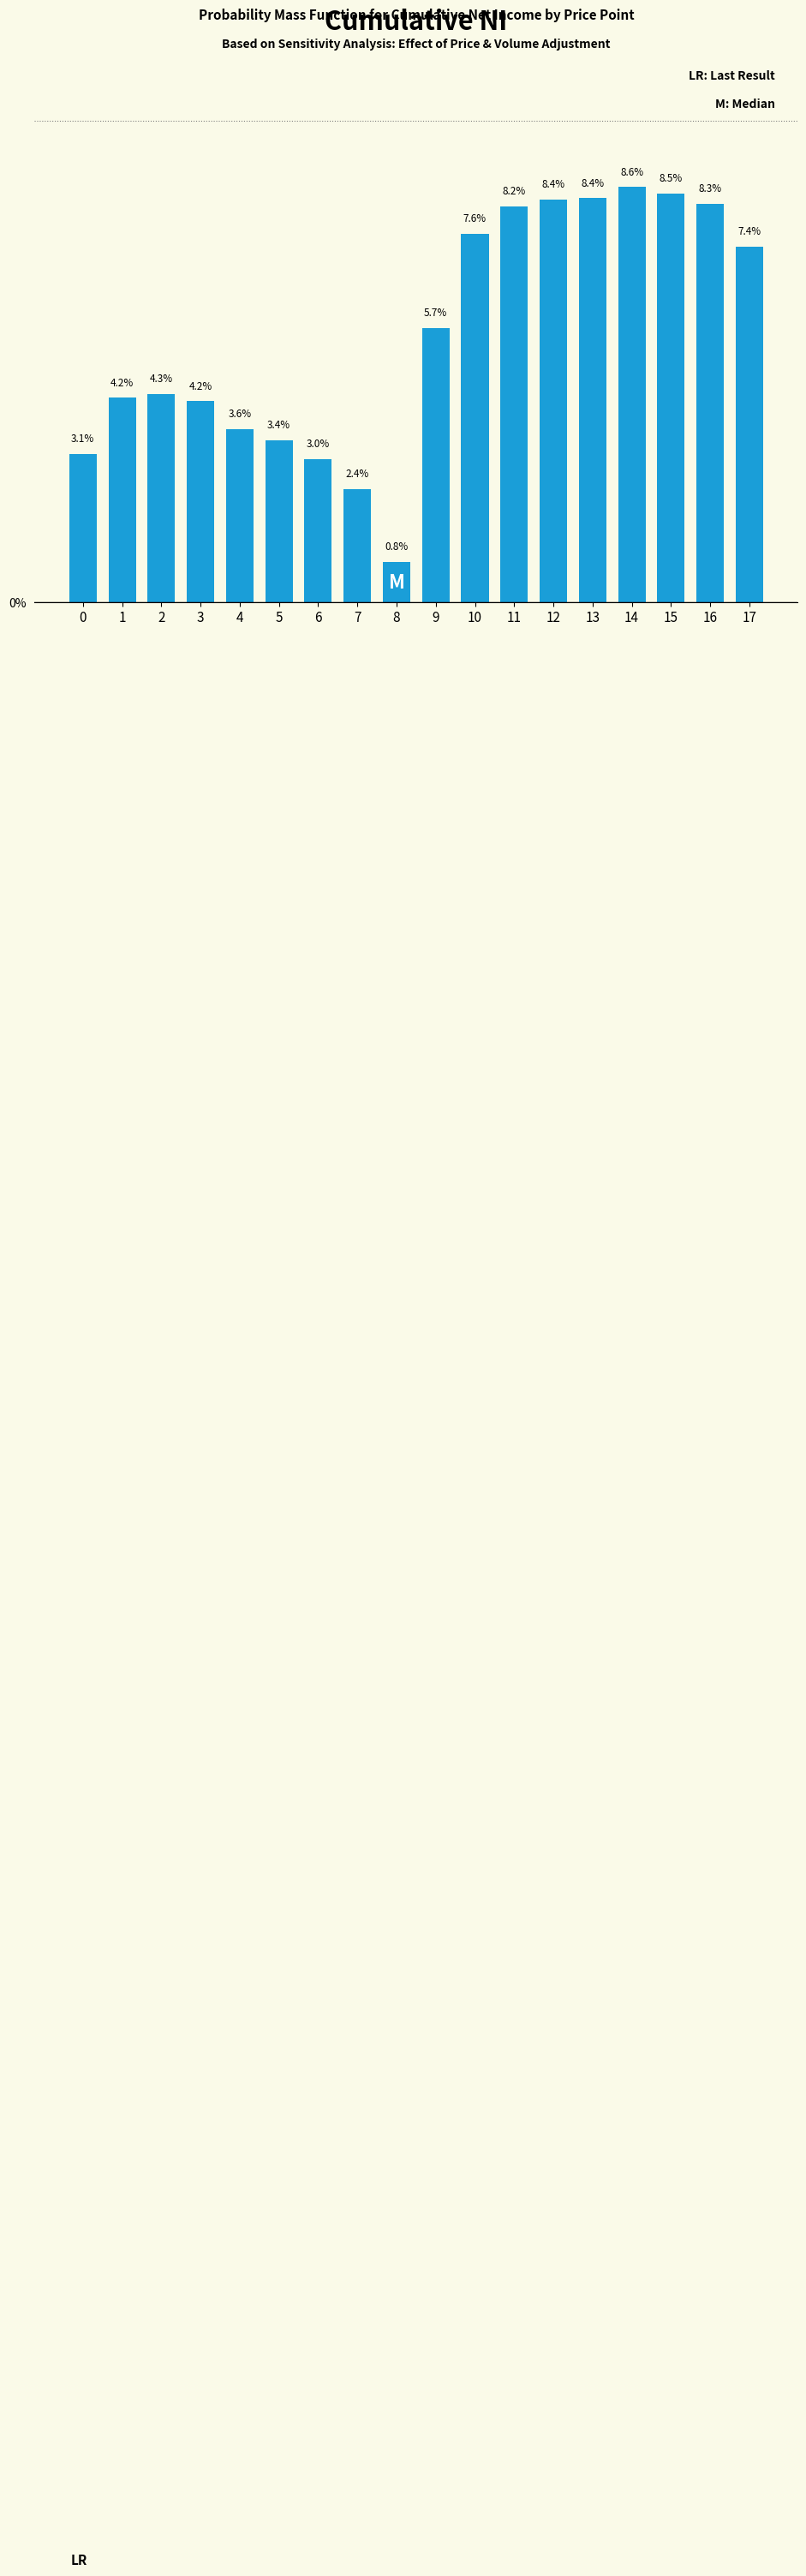

Reading right to left, extract all data points from this chart.

17=7.4	16=8.3	15=8.5	14=8.6	13=8.4	12=8.4	11=8.2	10=7.6	9=5.7	8=0.8	7=2.4	6=3.0	5=3.4	4=3.6	3=4.2	2=4.3	1=4.2	0=3.1